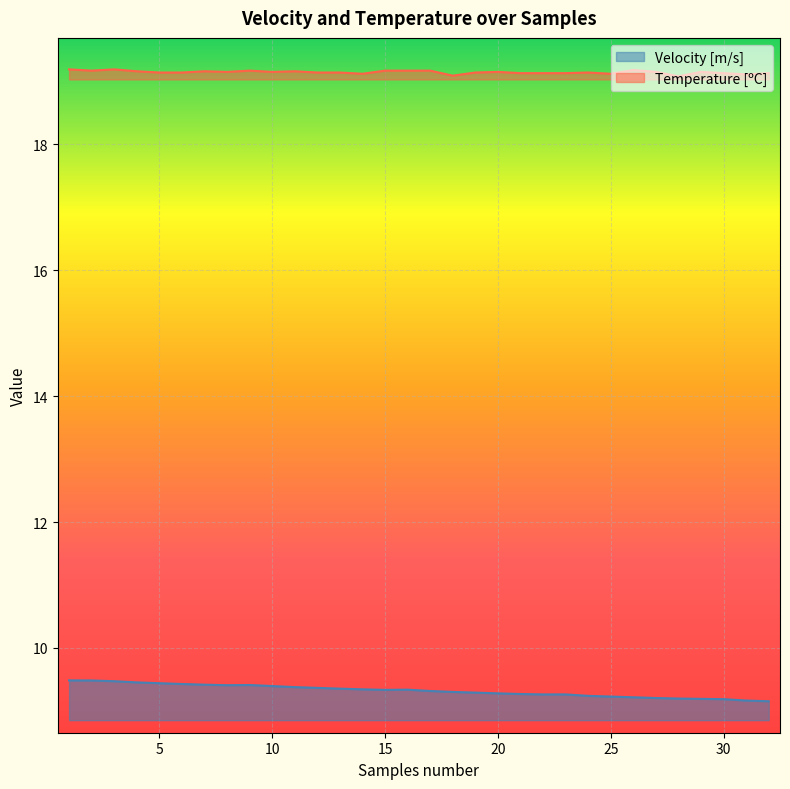

At which category is the sum across all series the highest?

1